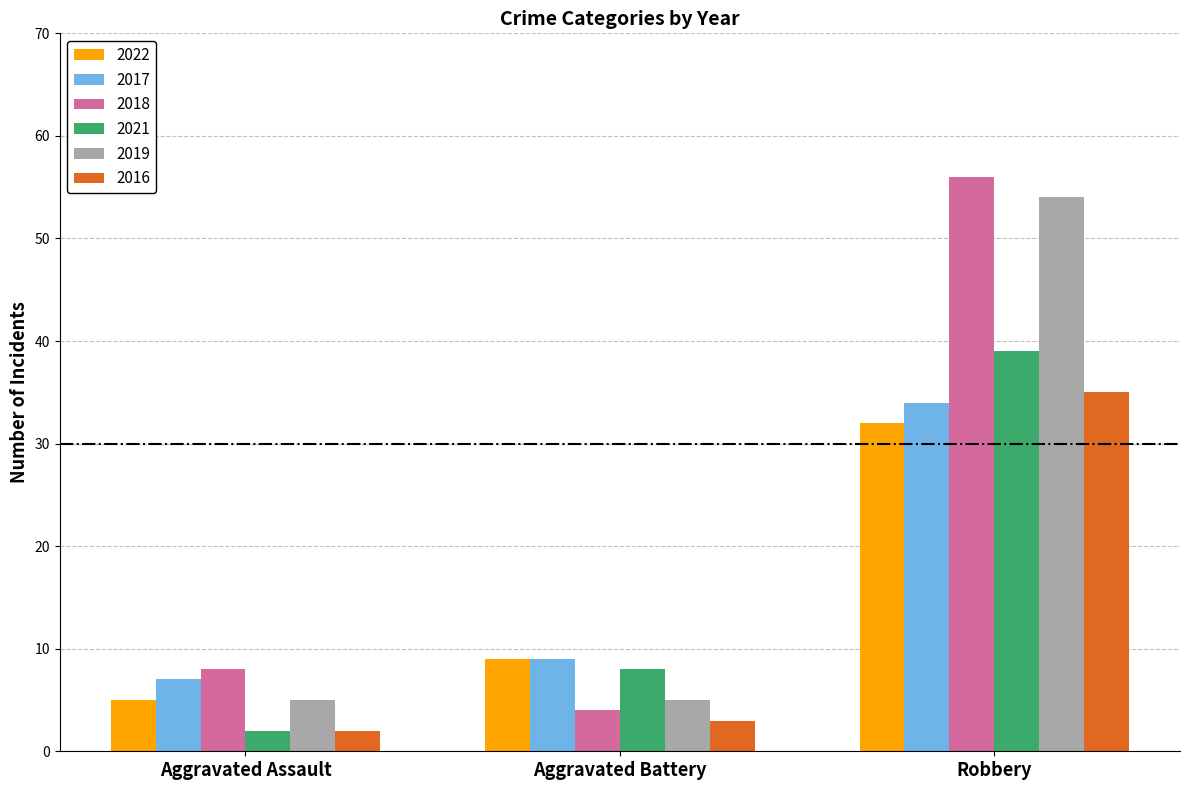

Are the bars horizontal?

No